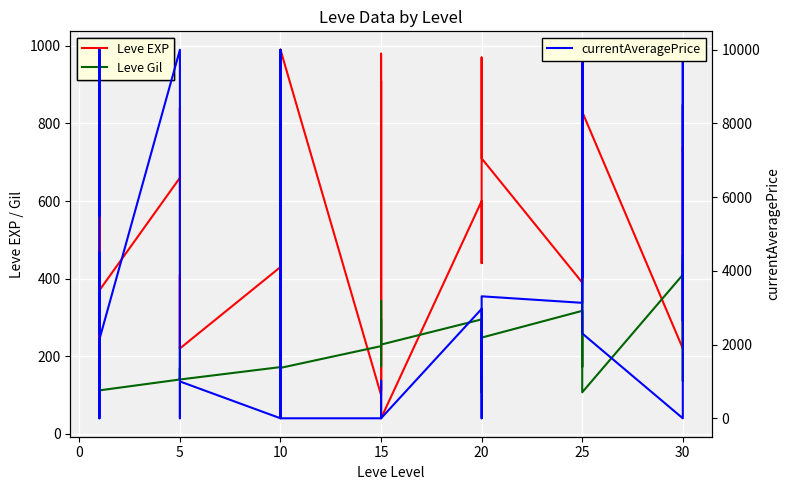

How many lines are shown in the chart?

3